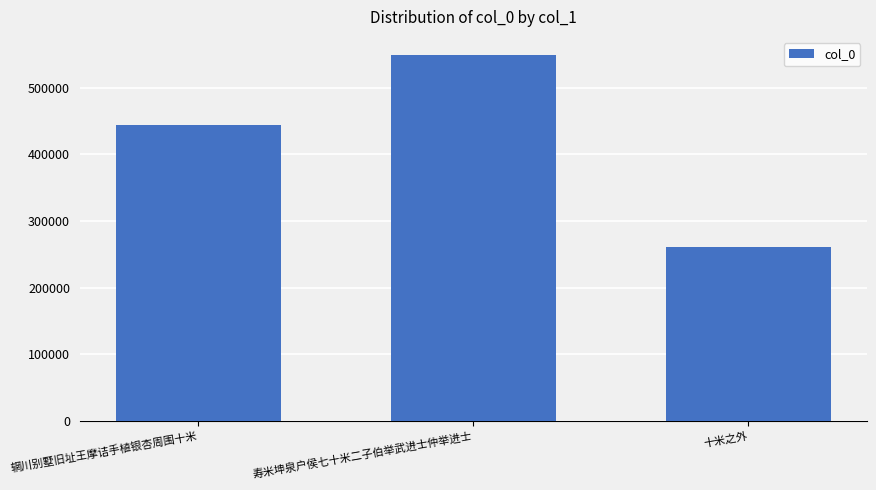

What is the ratio of the value at 十米之外 to the value at 寿米坤泉户侯七十米二子伯举武进士仲举进士?

0.5